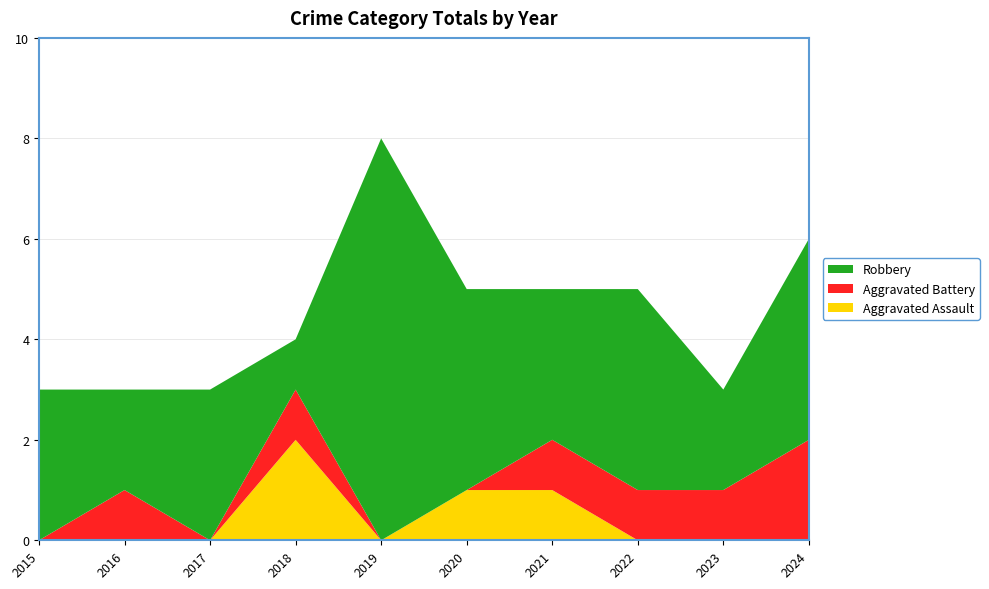

Reading left to right, extract all data points from this chart.

Aggravated Assault: 2015=0	2016=0	2017=0	2018=2	2019=0	2020=1	2021=1	2022=0	2023=0	2024=0
Aggravated Battery: 2015=0	2016=1	2017=0	2018=1	2019=0	2020=0	2021=1	2022=1	2023=1	2024=2
Robbery: 2015=3	2016=2	2017=3	2018=1	2019=8	2020=4	2021=3	2022=4	2023=2	2024=4